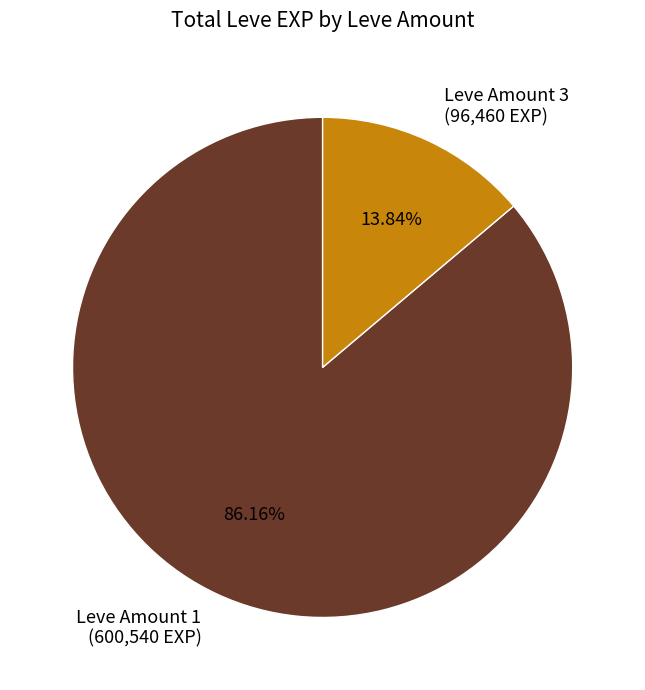

What is the smallest slice in the pie chart?

Leve Amount 3